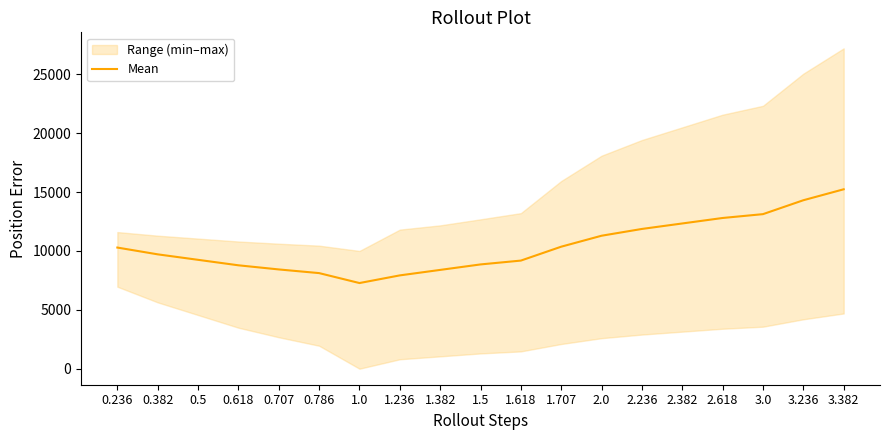

Rank the categories by value from lowest to highest.

1.0, 1.236, 0.786, 1.382, 0.707, 0.618, 1.5, 1.618, 0.5, 0.382, 0.236, 1.707, 2.0, 2.236, 2.382, 2.618, 3.0, 3.236, 3.382